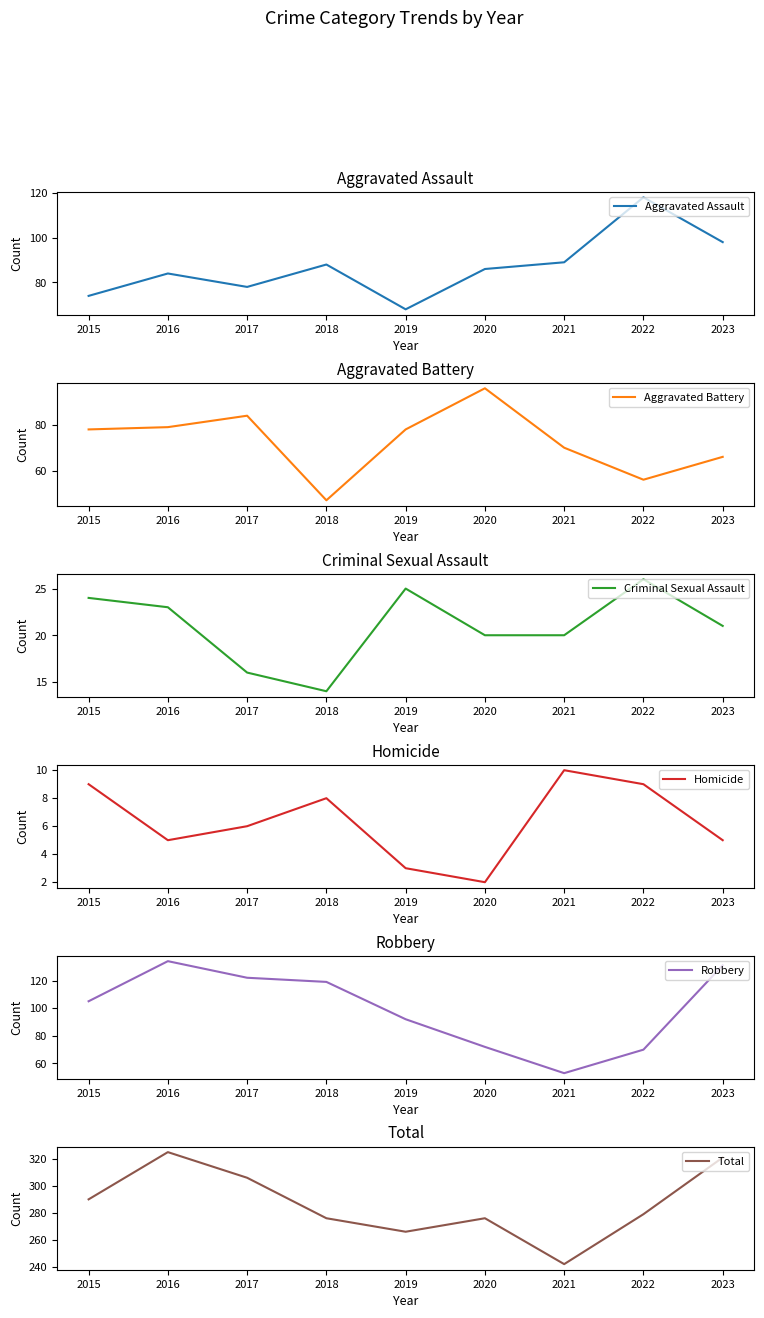

Reading right to left, list all the values displayed in this chart.

Aggravated Assault: 2023=98	2022=118	2021=89	2020=86	2019=68	2018=88	2017=78	2016=84	2015=74
Aggravated Battery: 2023=66	2022=56	2021=70	2020=96	2019=78	2018=47	2017=84	2016=79	2015=78
Criminal Sexual Assault: 2023=21	2022=26	2021=20	2020=20	2019=25	2018=14	2017=16	2016=23	2015=24
Homicide: 2023=5	2022=9	2021=10	2020=2	2019=3	2018=8	2017=6	2016=5	2015=9
Robbery: 2023=131	2022=70	2021=53	2020=72	2019=92	2018=119	2017=122	2016=134	2015=105
Total: 2023=321	2022=279	2021=242	2020=276	2019=266	2018=276	2017=306	2016=325	2015=290